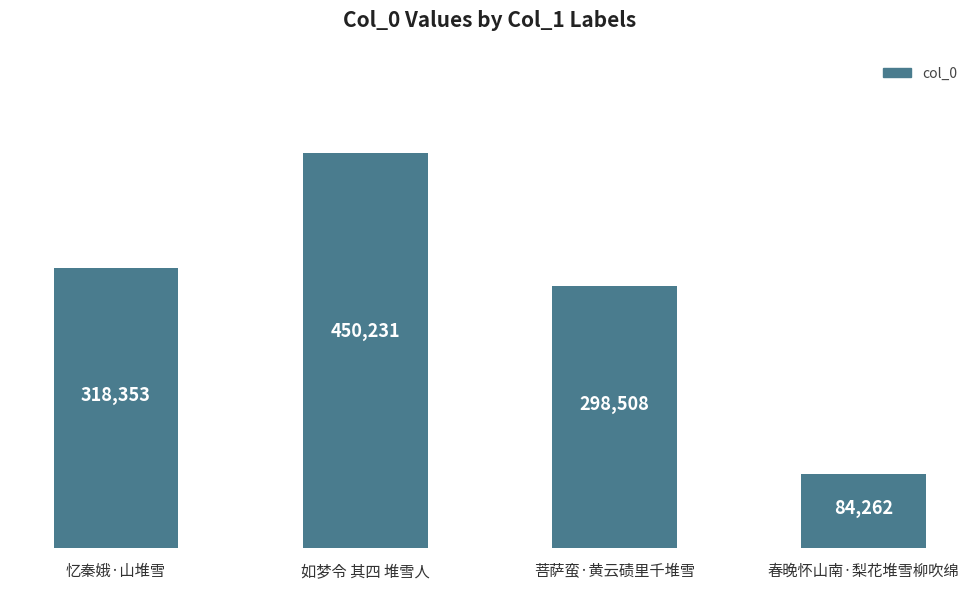

How many values are below 318353?

2